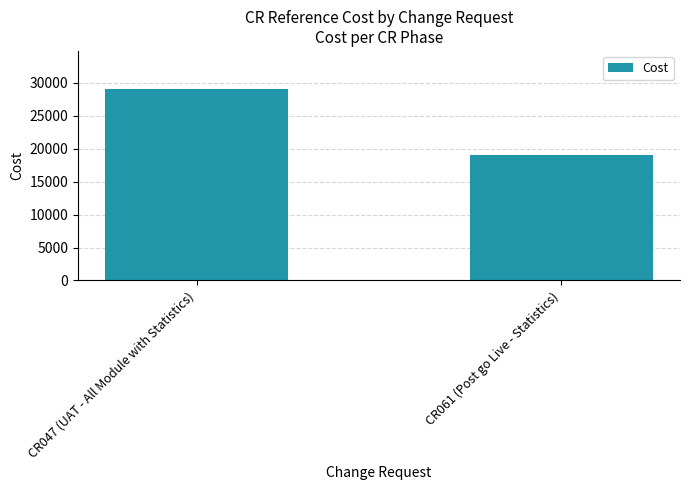

Between CR047 (UAT - All Module with Statistics) and CR061 (Post go Live - Statistics), which is larger?

CR047 (UAT - All Module with Statistics)